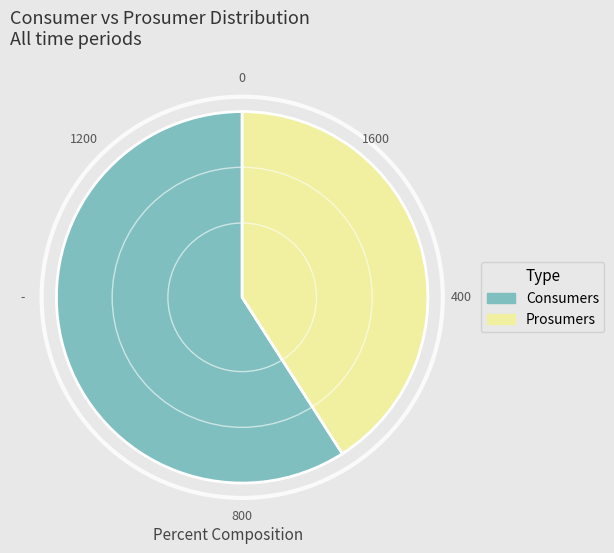

Rank the categories by value from highest to lowest.

Consumers, Prosumers